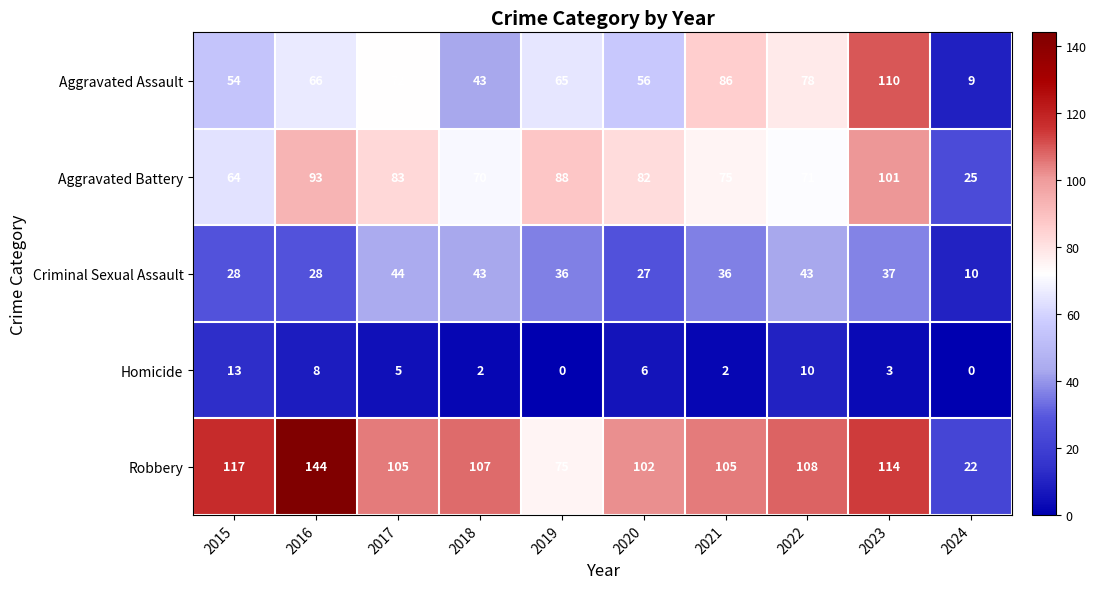

The Aggravated Battery series shows 64 at 2015. True or false?

True